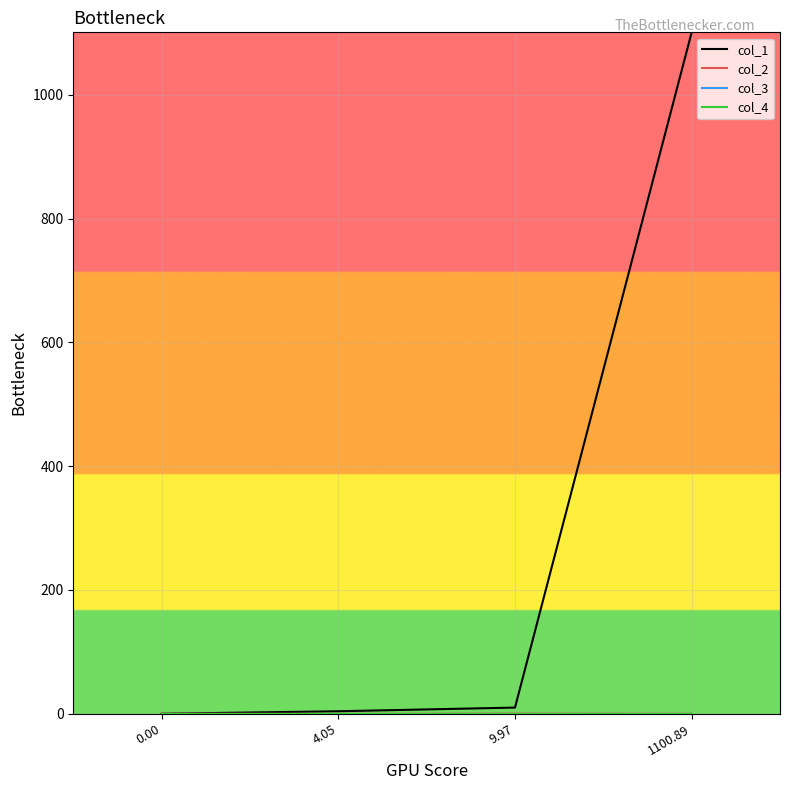

Does the chart display data point markers on the line(s)?

No